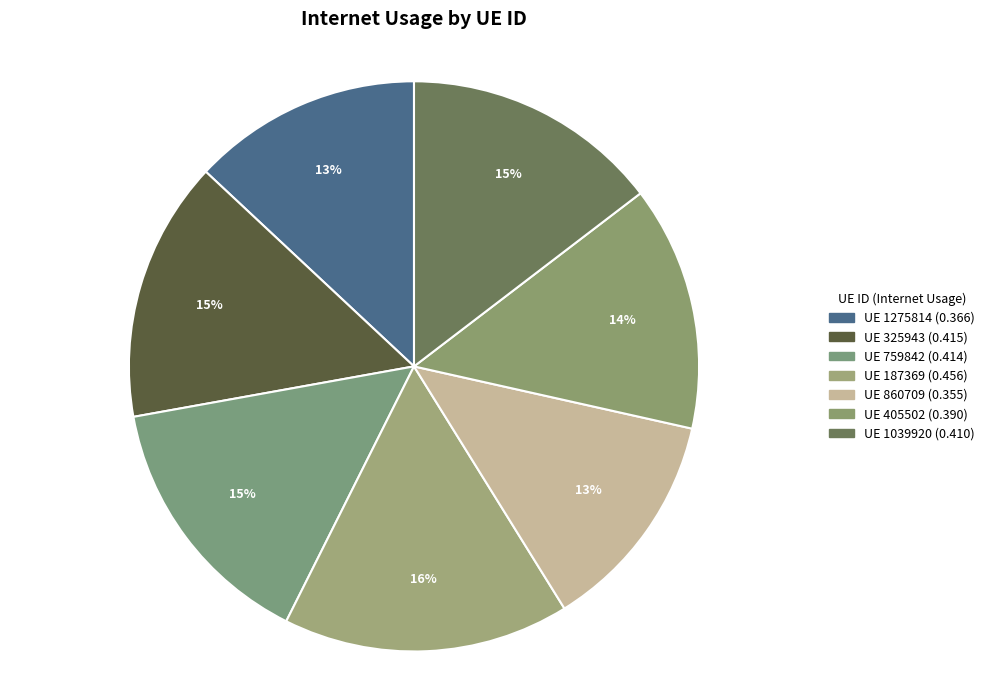

How many segments does this pie chart have?

7